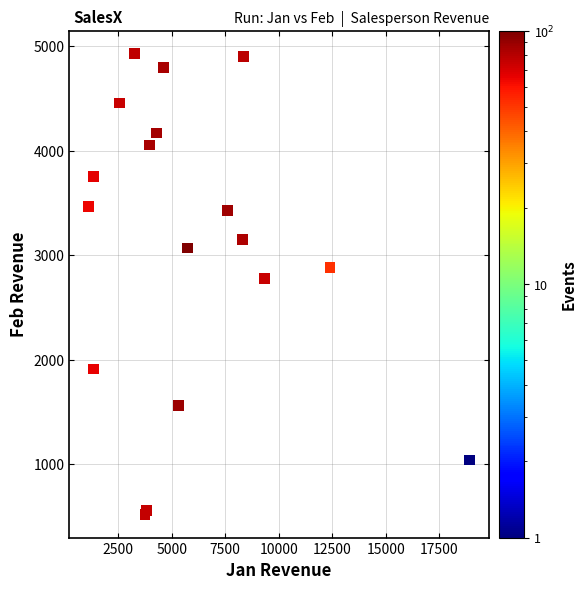

What Y value in the scatter plot is closest to 2726?

2779